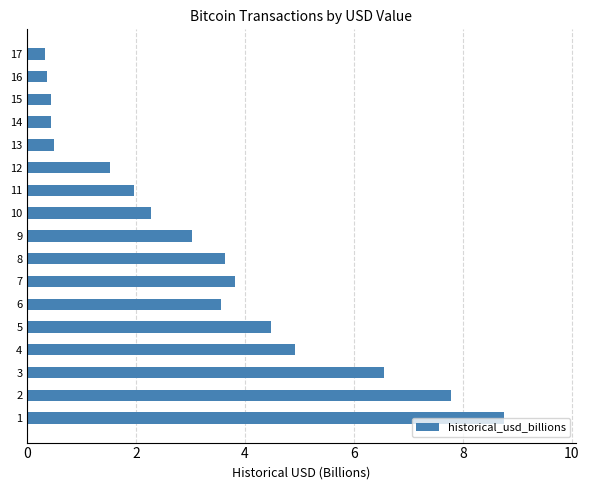

True or false: the data shows 4.5 at 5.

True